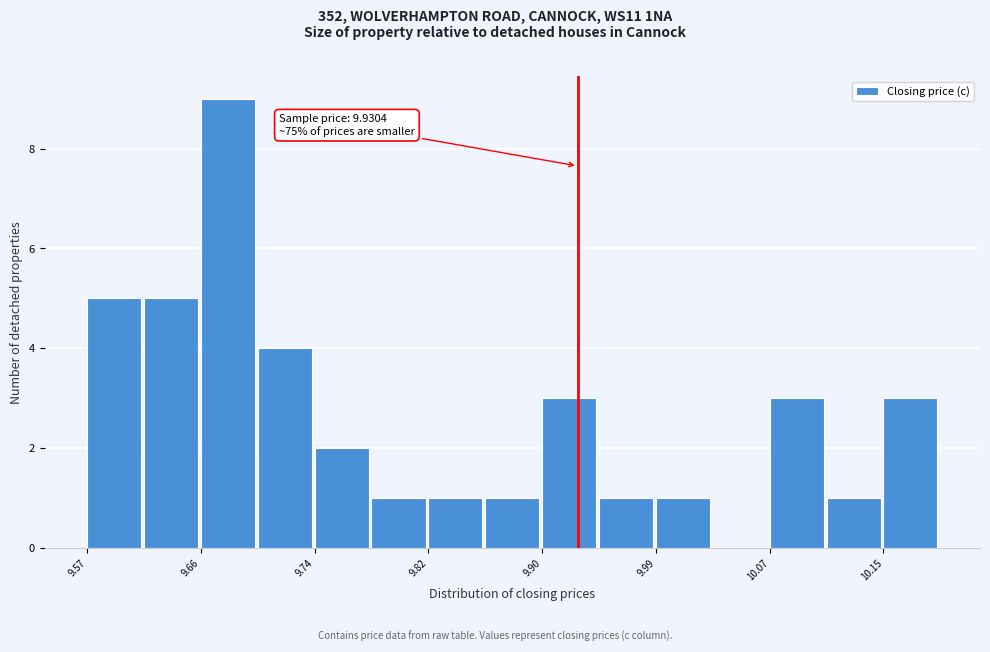

Which range on the x-axis has the tallest bar?

9.66 to 9.70